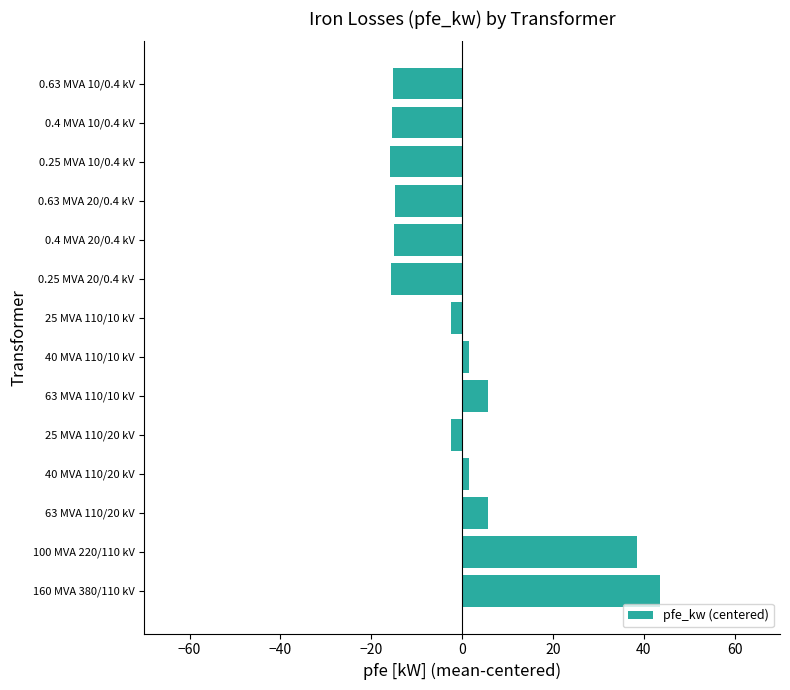

How many bars are there in total?

14